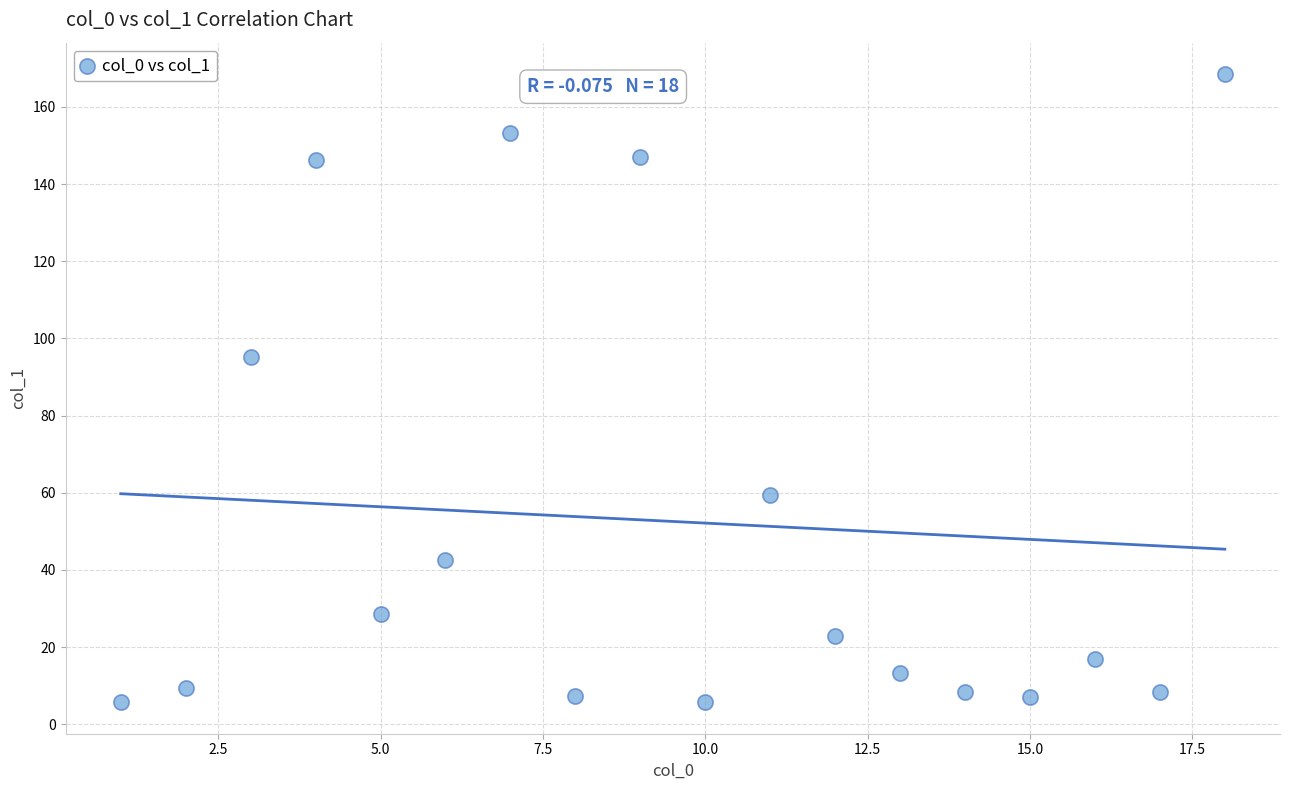

What is the range of X values (max minus min)?

17.0